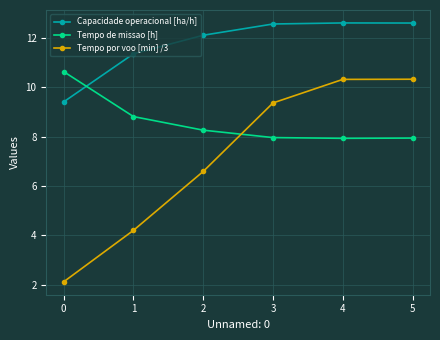

At which label does Capacidade operacional [ha/h] first exceed 12?

2